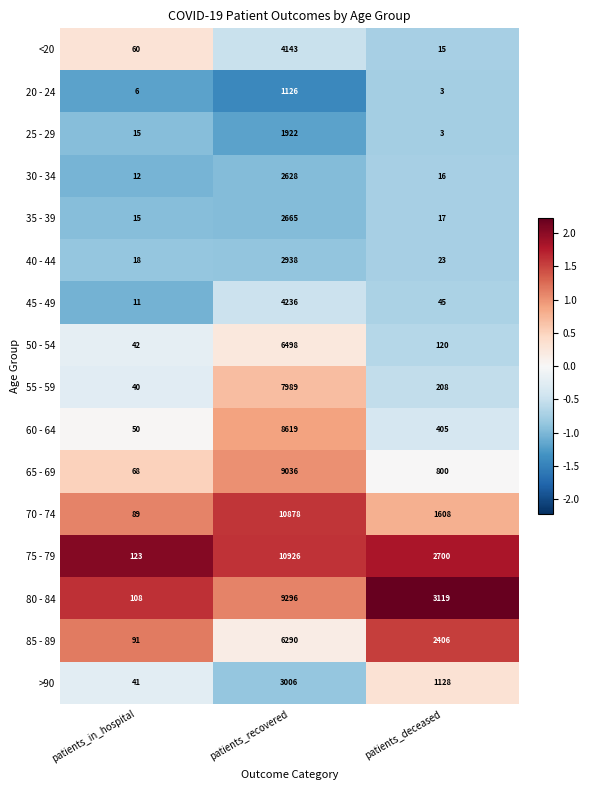

The 60 - 64 series shows 4493 at patients_recovered. True or false?

False